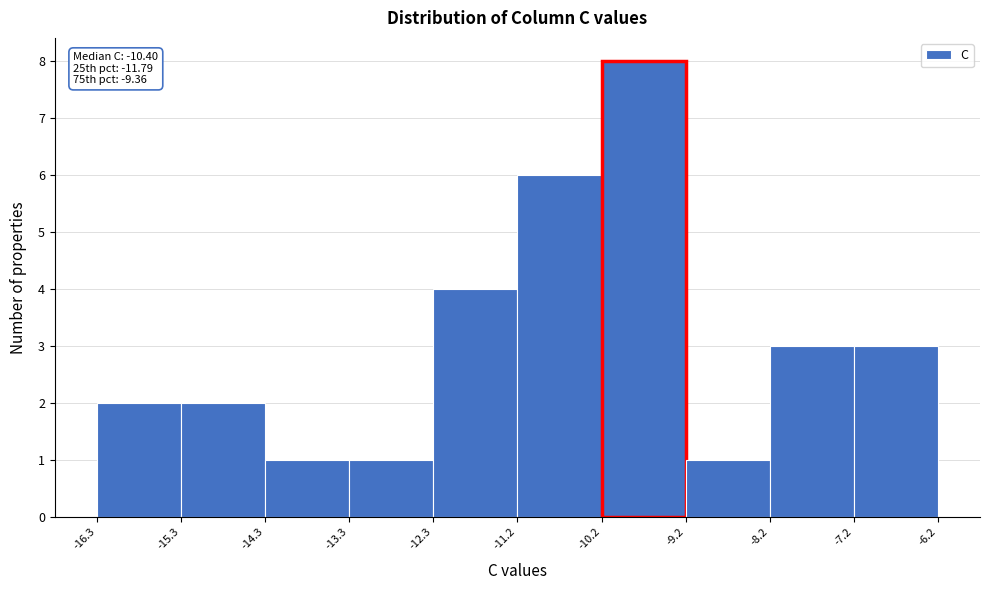

Which range on the x-axis has the tallest bar?

-10.2 to -9.2